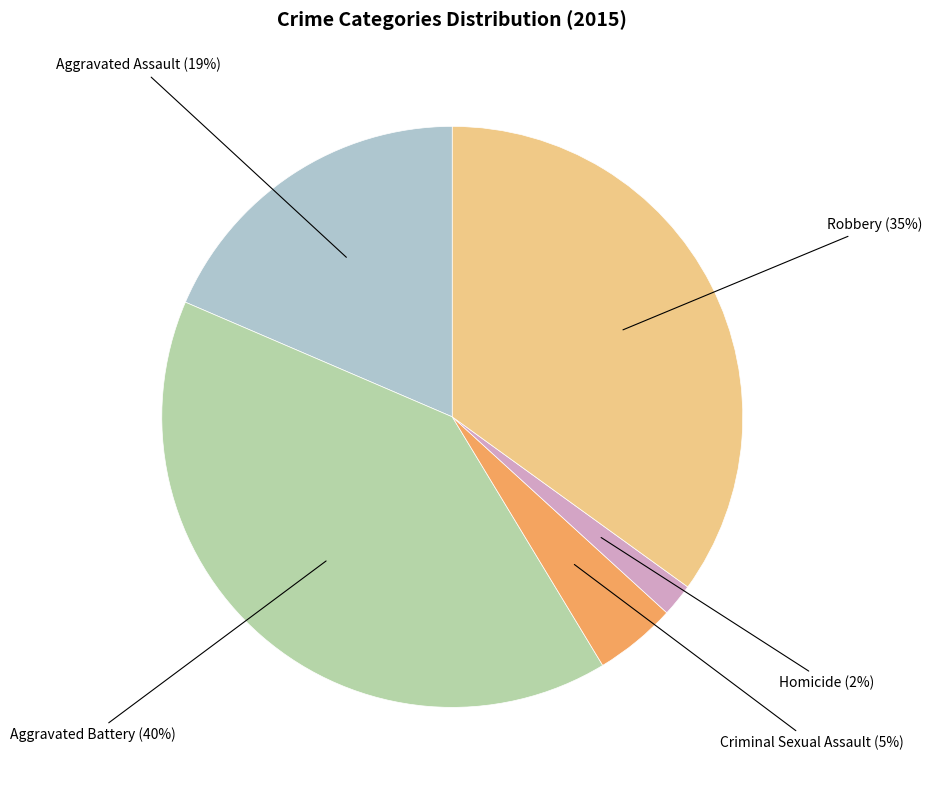

Is there any slice that represents more than half of the pie?

No